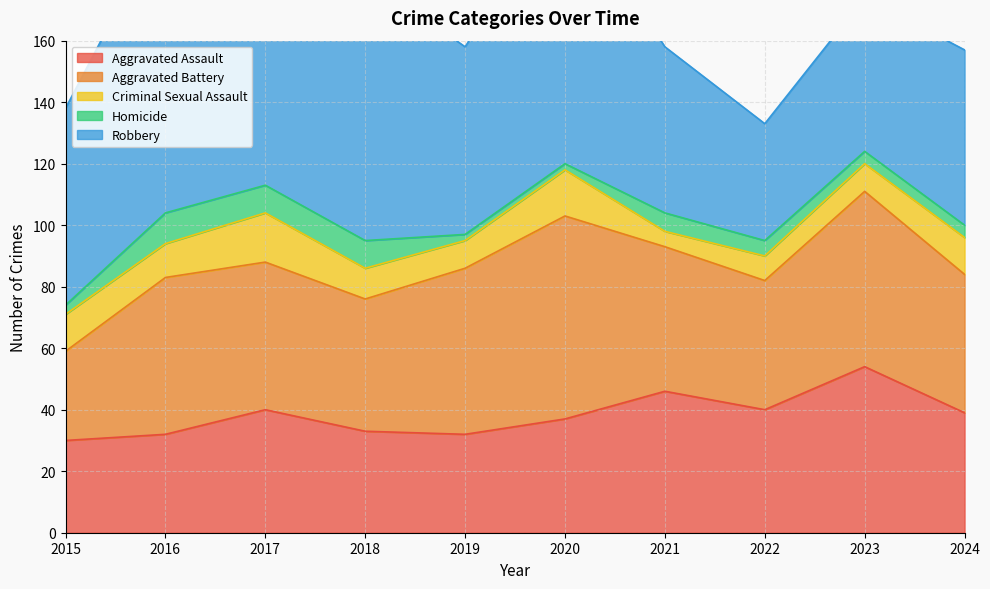

What is the minimum value for Robbery?

38